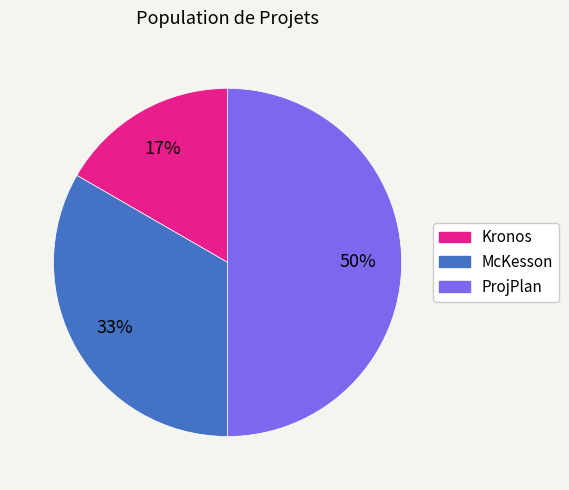

To the nearest percent, what is the difference between the largest and smallest slice percentages?

33%